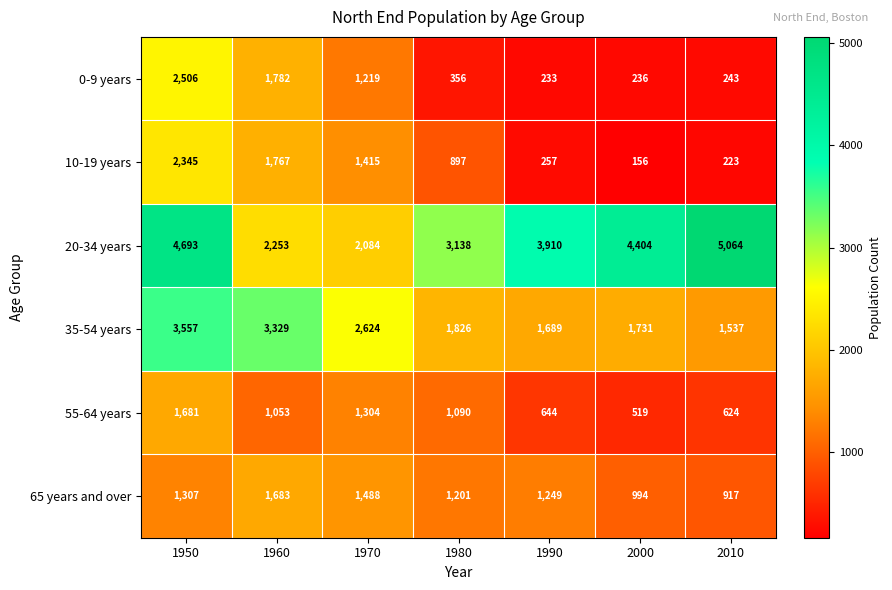

At which category does the chart reach its peak across all series?

2010